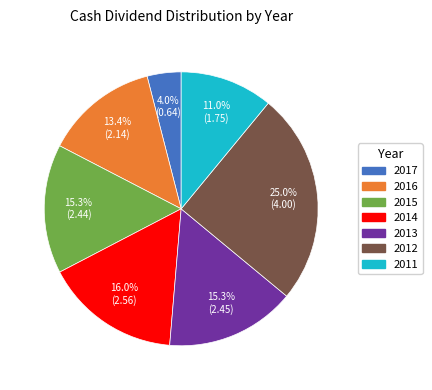

How many slices are in this pie chart?

7